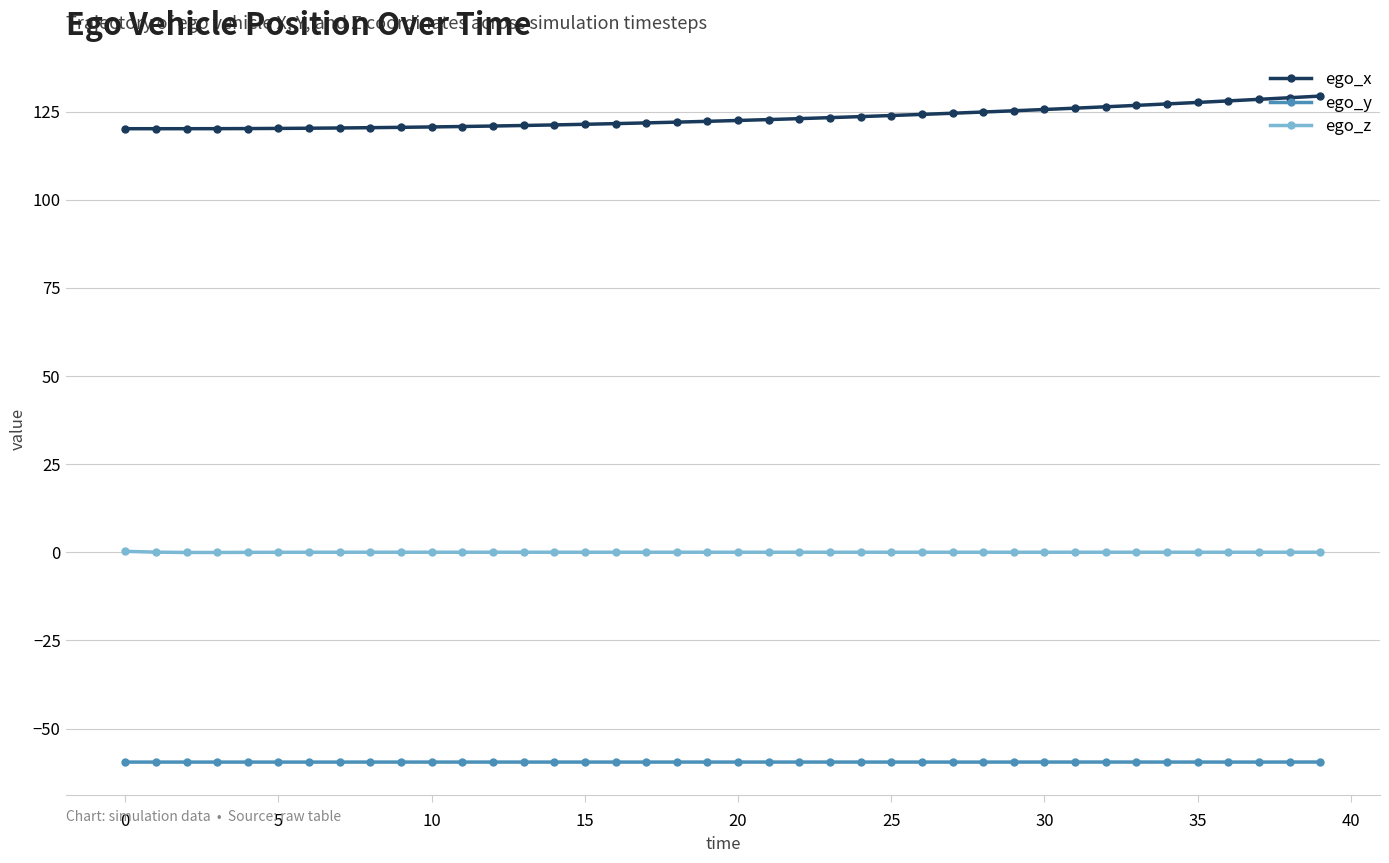

Which series has the largest total across all categories?

ego_x